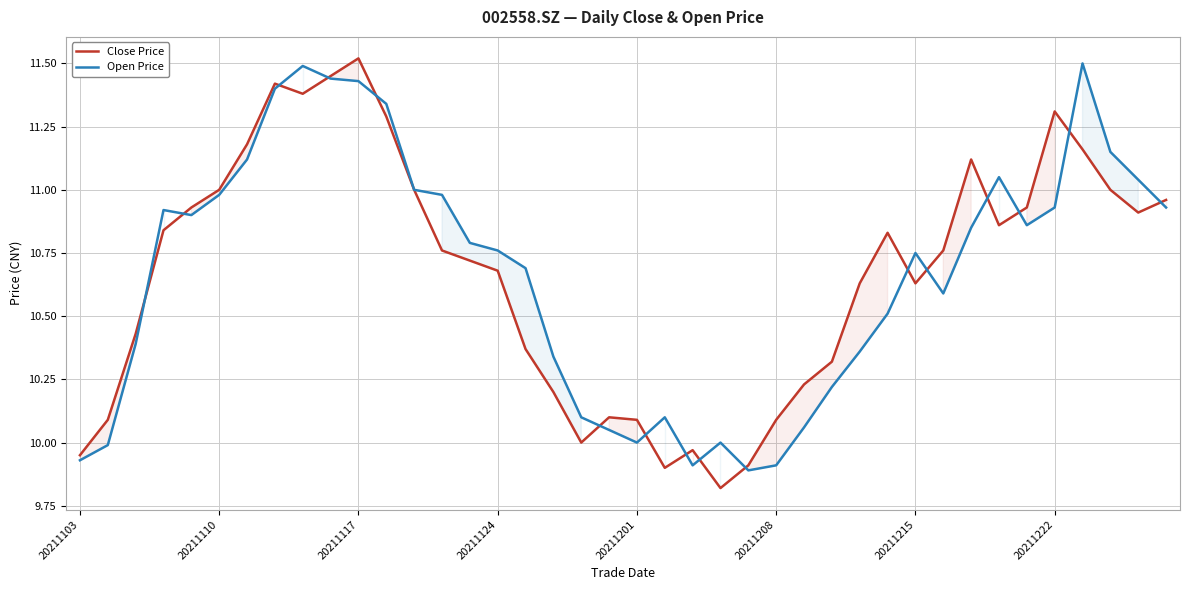

At 20211222, list the series in order from largest to smallest.

Close Price, Open Price